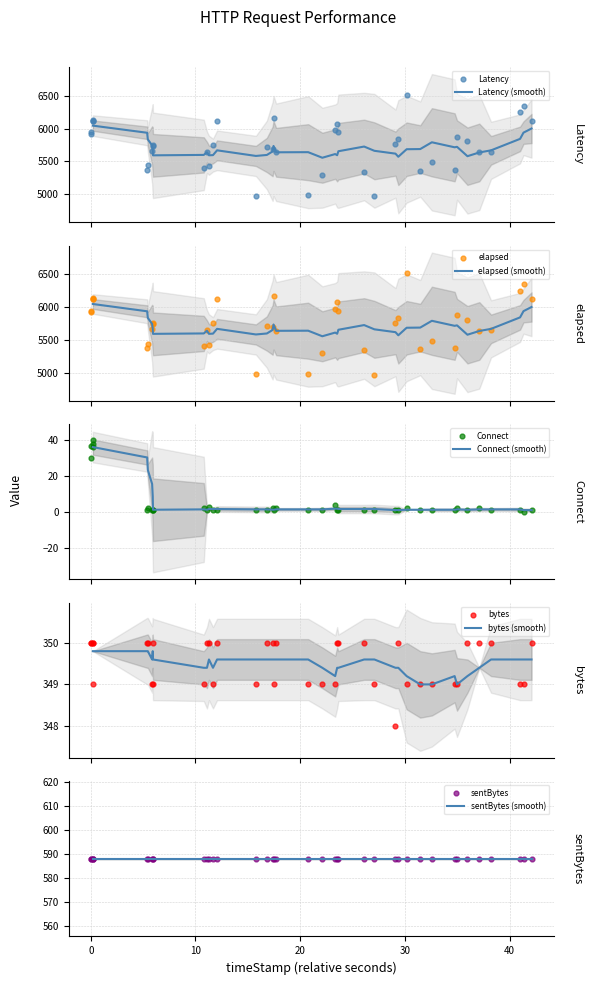

What is the lowest value of the Latency (smooth) series?

5556.2